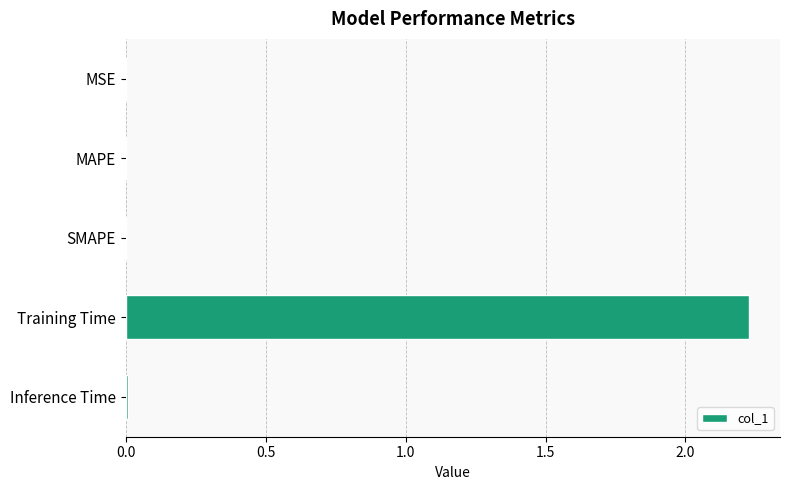

The value at Inference Time is 0.0. True or false?

True